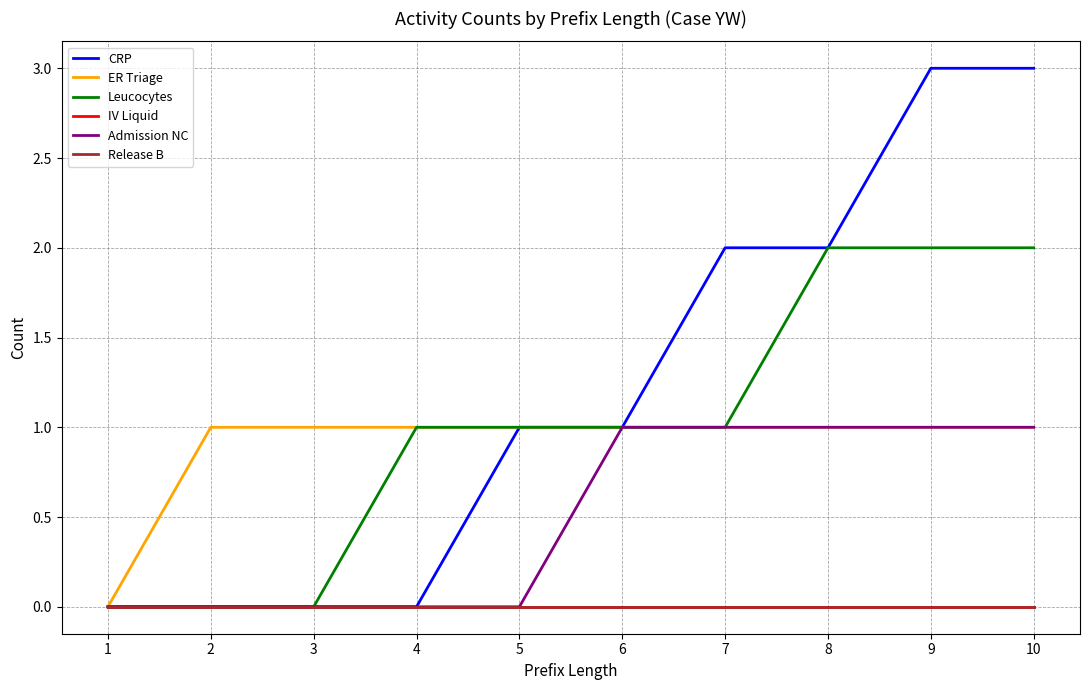

Does the chart have visible grid lines?

Yes